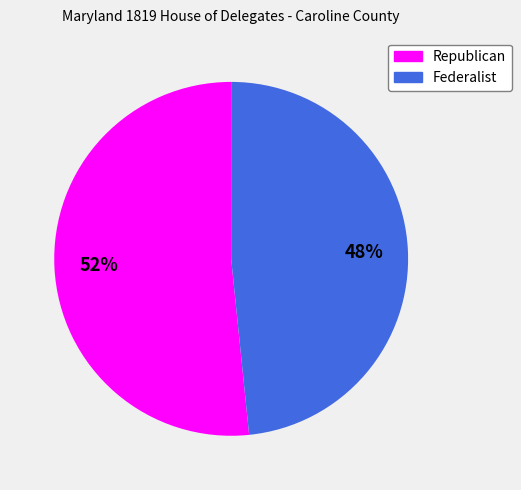

Is there any slice that represents more than half of the pie?

Yes